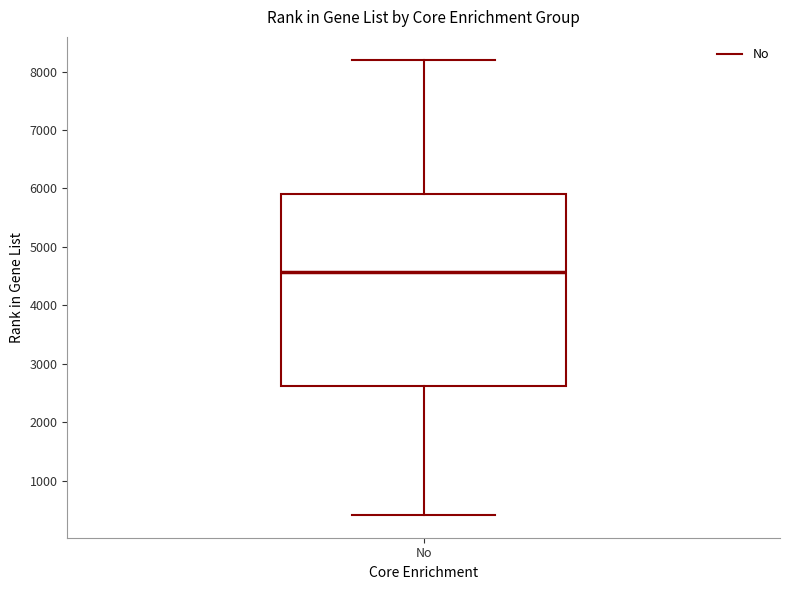

Read this box plot against the y-axis: the position of the median line, the range covered by the box, and the ends of both whiskers. The values are not printed on the chart, so give them approximately, as read against the axis.

median 4600, box 2600 to 5900, whiskers 400 to 8200